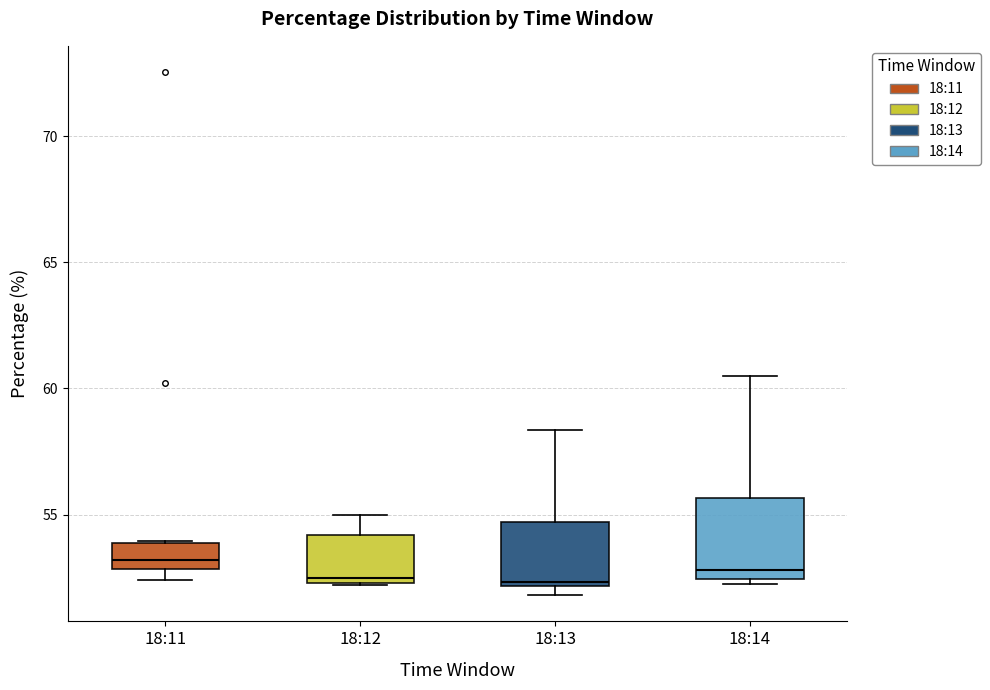

Reading left to right, read every box against the y-axis: the position of its median line, the range the box covers, and the ends of its whiskers. The values are not printed on the chart, so give them approximately, as read against the axis.

18:11: median 53.0 (inside the box), box 53.0 to 54.0, whiskers 52.5 to 54.0
18:12: median 52.5 (just above the box's lower edge), box 52.5 to 54.0, whiskers 52.0 to 55.0
18:13: median 52.5, box 52.0 to 54.5, whiskers 52.0 (just below the box's lower edge) to 58.5
18:14: median 53.0, box 52.5 to 55.5, whiskers 52.5 (just below the box's lower edge) to 60.5